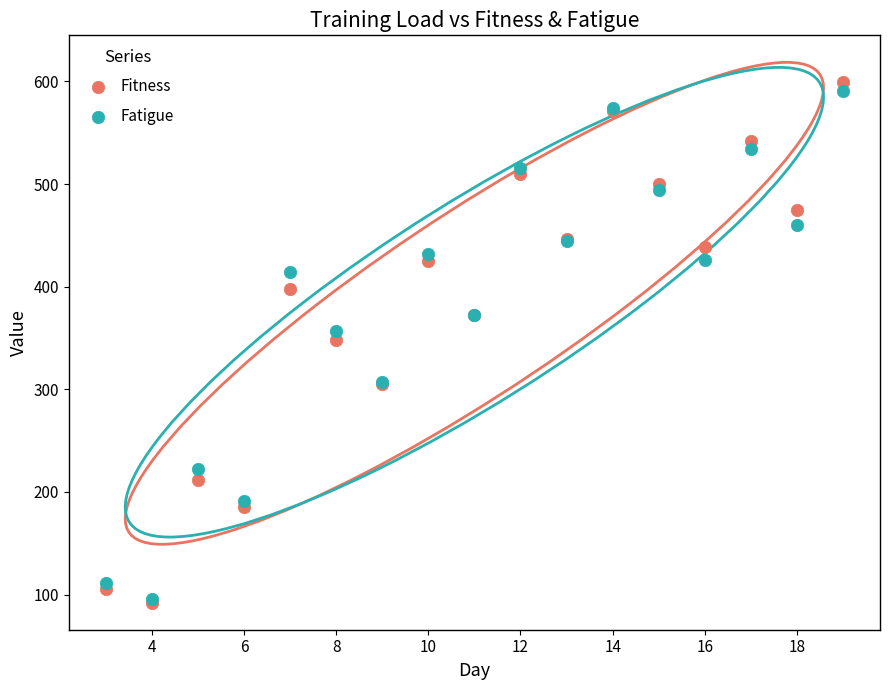

What are all the series names shown in the legend?

Fitness, Fatigue